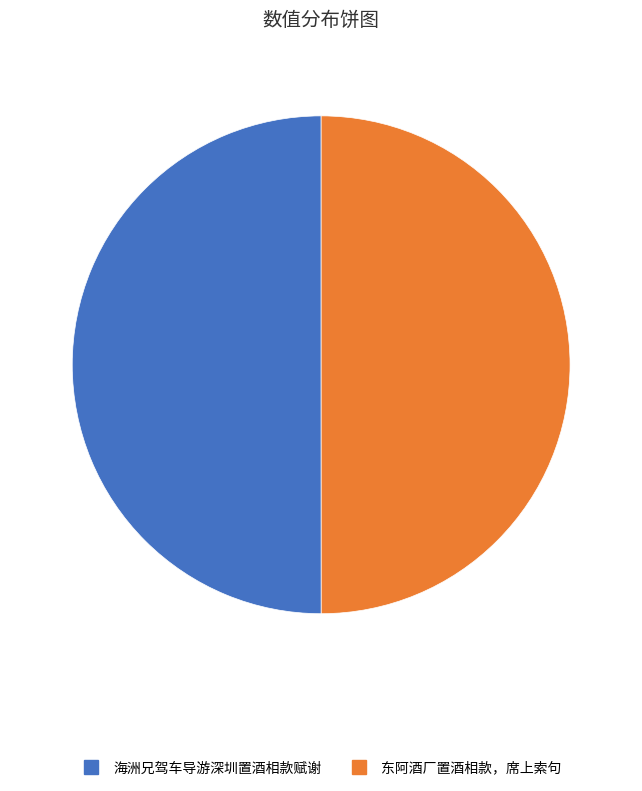

Approximately how many times larger is the value at 海洲兄驾车导游深圳置酒相款赋谢 compared to 东阿酒厂置酒相款，席上索句?

1.0